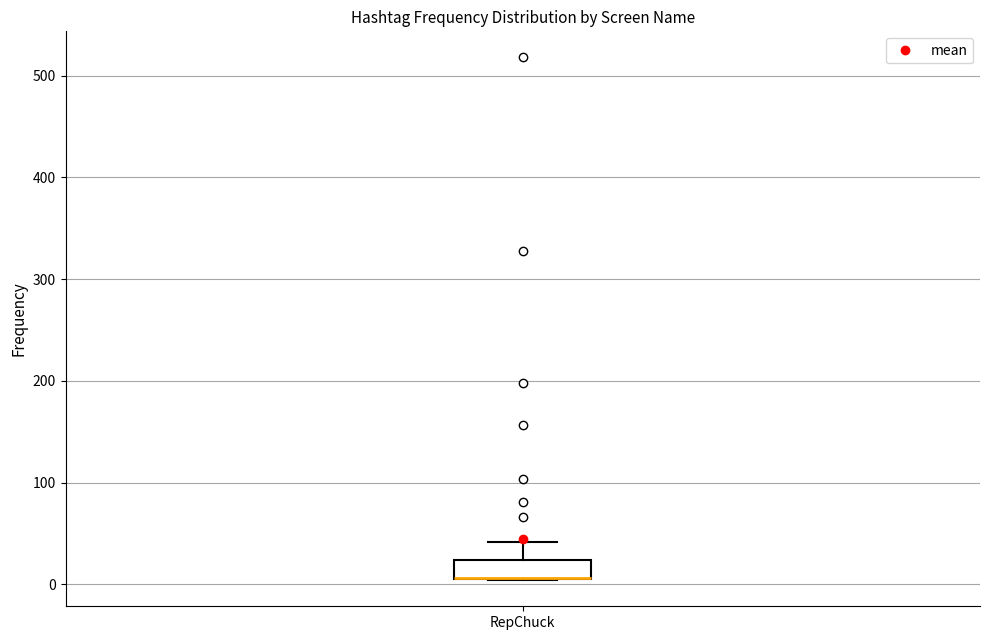

Read this box plot against the y-axis: the position of the median line, the range covered by the box, and the ends of both whiskers. The values are not printed on the chart, so give them approximately, as read against the axis.

median 10 (drawn on the box's lower edge), box 10 to 20, whiskers 0 to 40